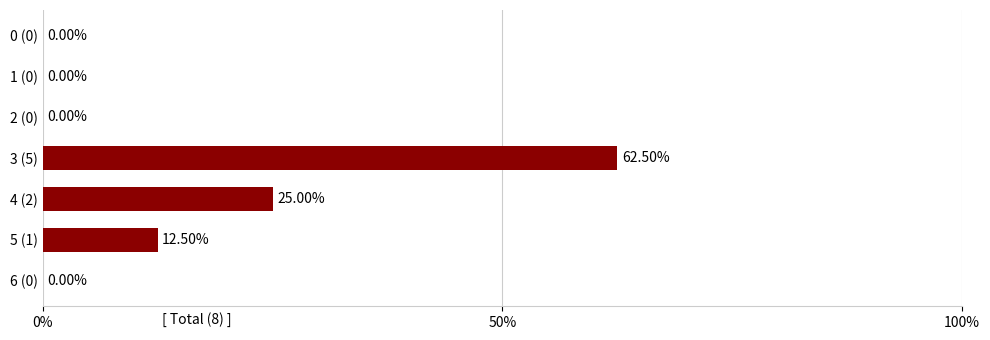

Which label corresponds to the largest value in the chart?

3 (5)